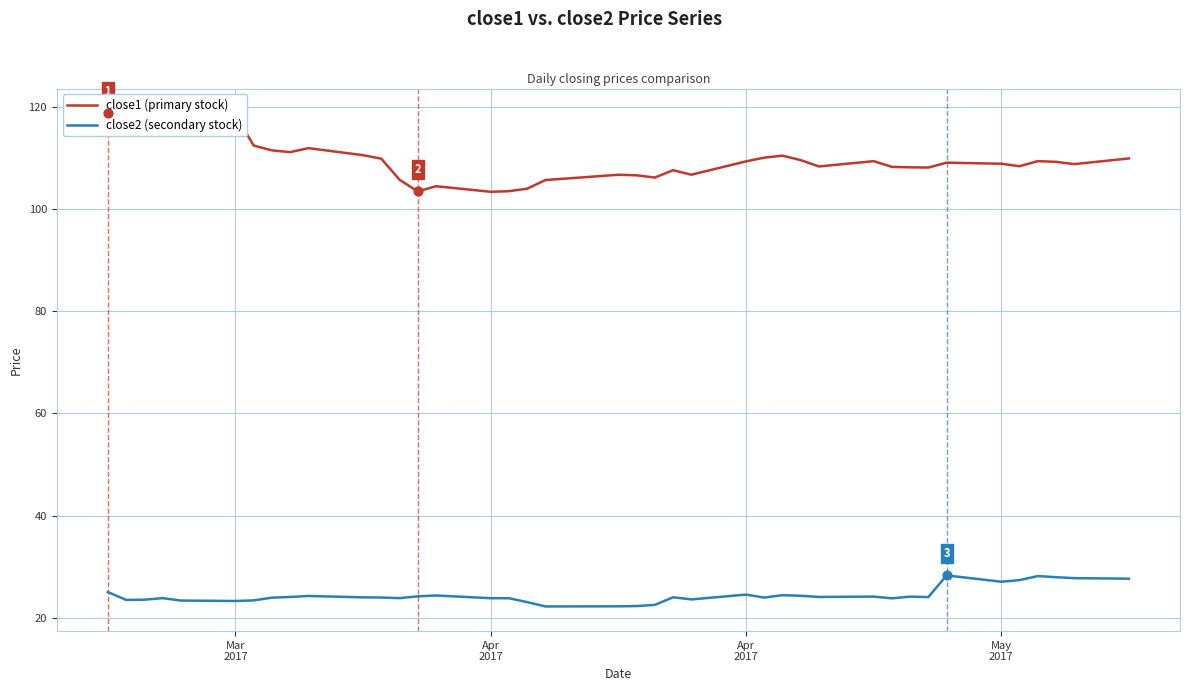

Which series contains the highest Y value?

close1 (primary stock)